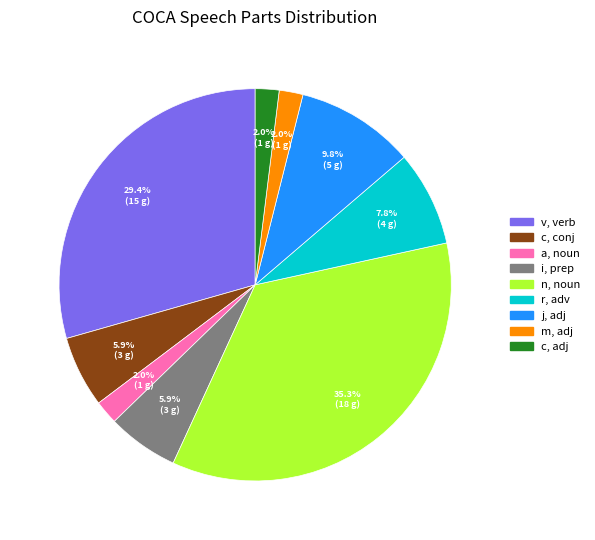

Which slice is the largest?

n, noun